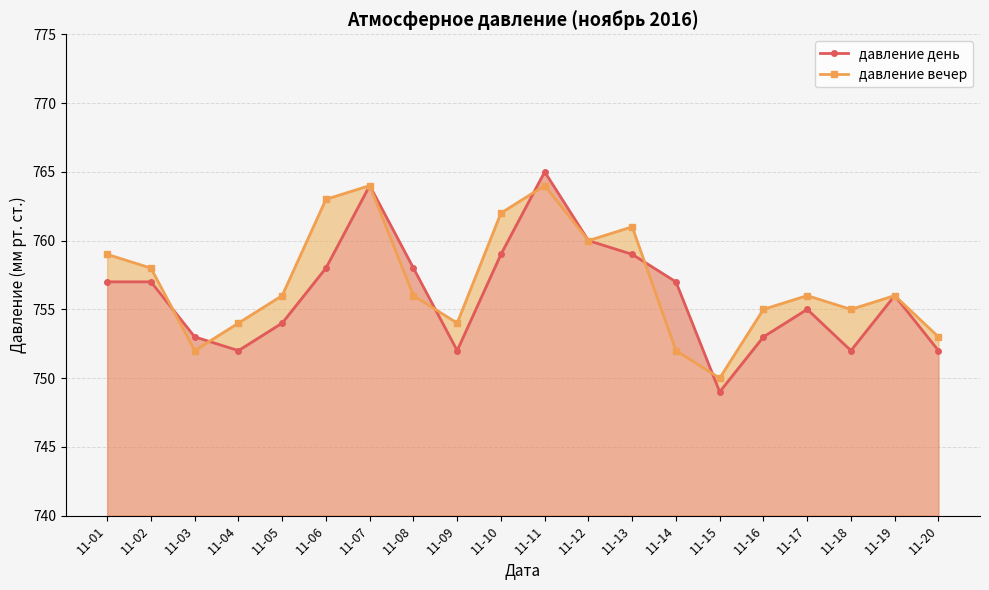

Read the давление день value at 11-11.

765